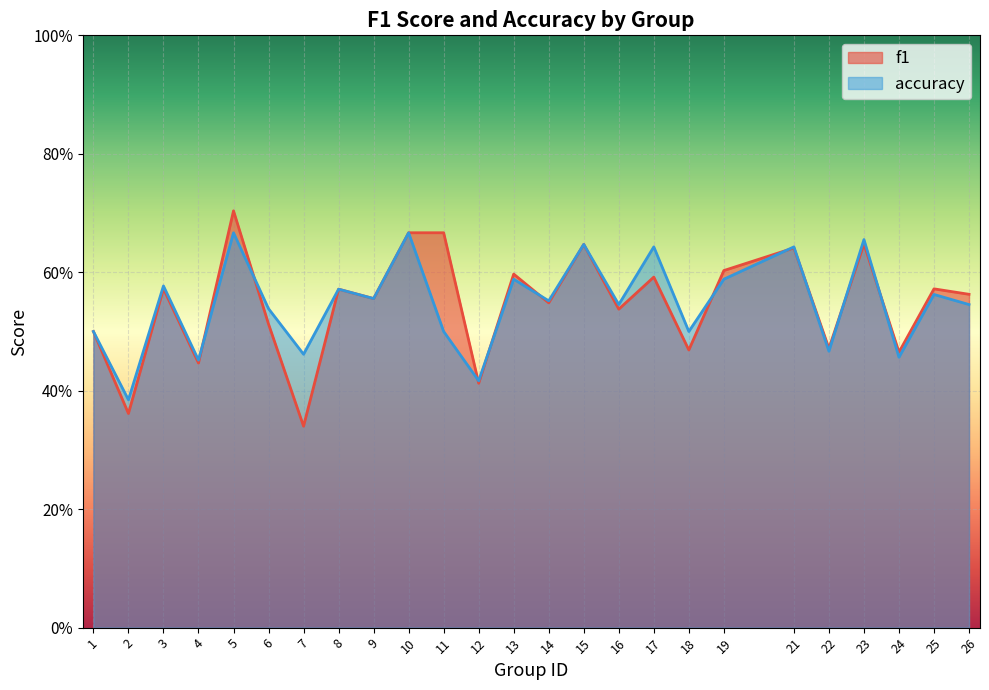

Which series has the widest spread of values?

f1